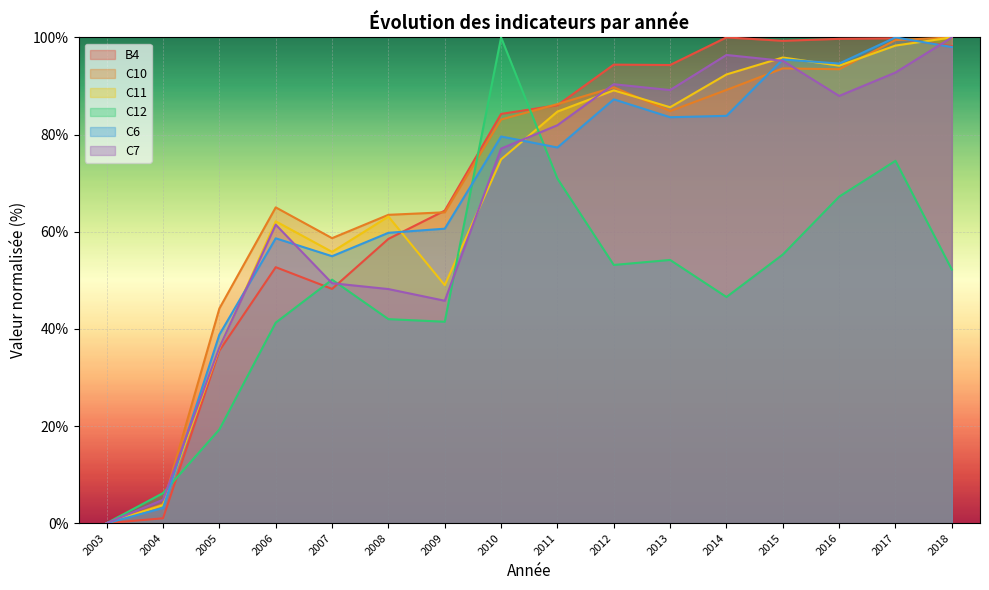

What is the greatest value displayed?

100.0